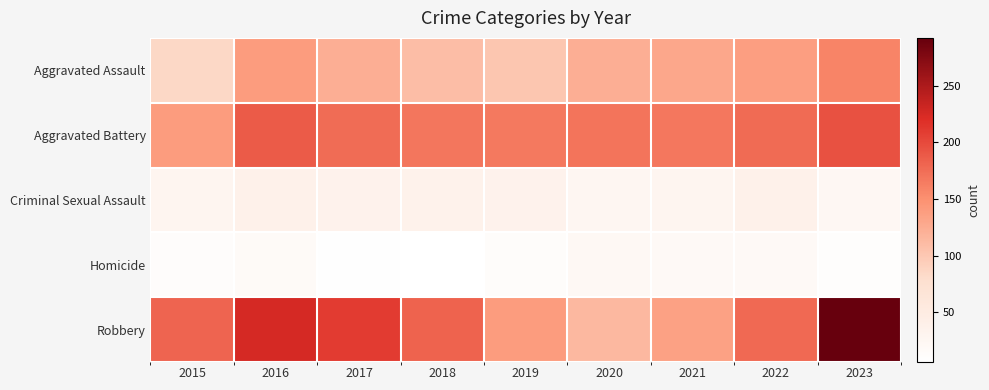

Rank the series at 2016 from lowest to highest value.

Homicide, Criminal Sexual Assault, Aggravated Assault, Aggravated Battery, Robbery